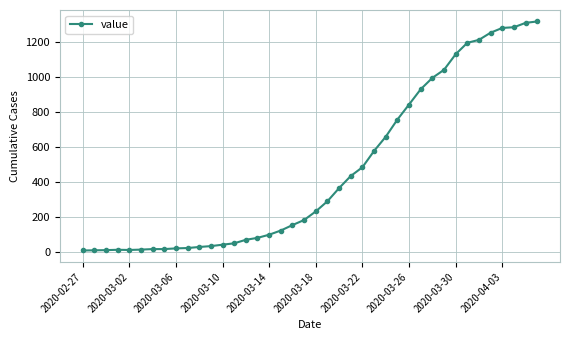

What is the greatest value displayed?

1317